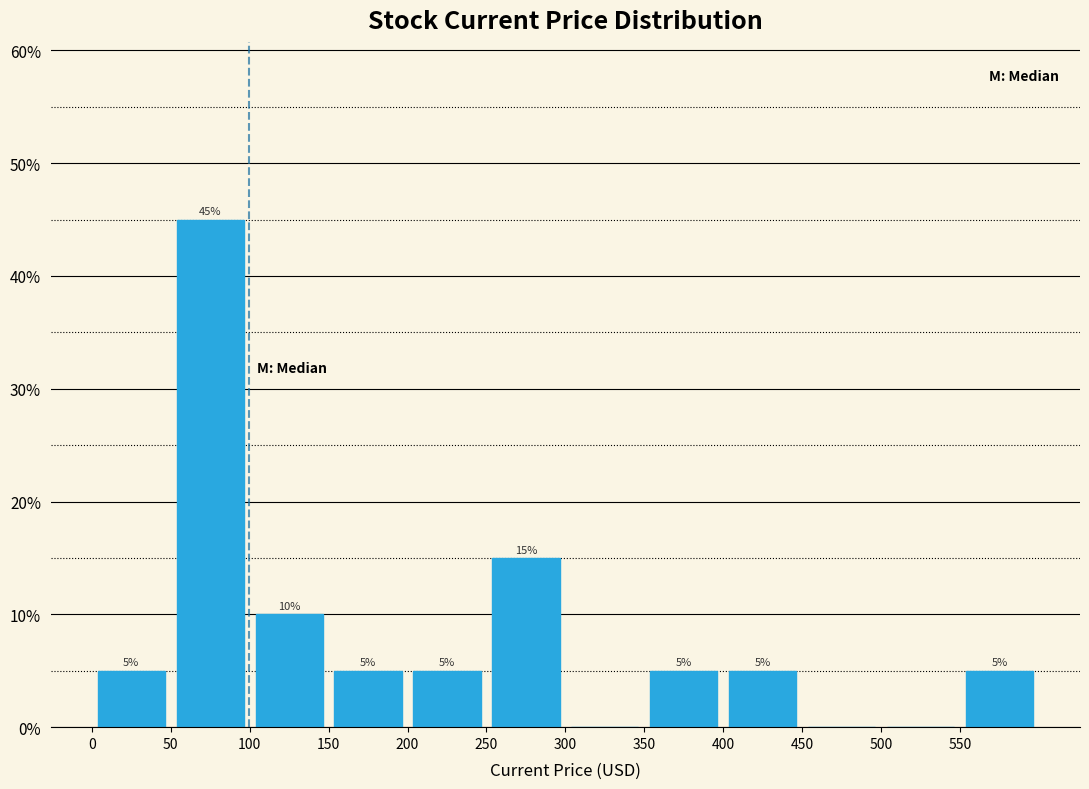

Over which range of the x-axis is the bar tallest?

50 to 100